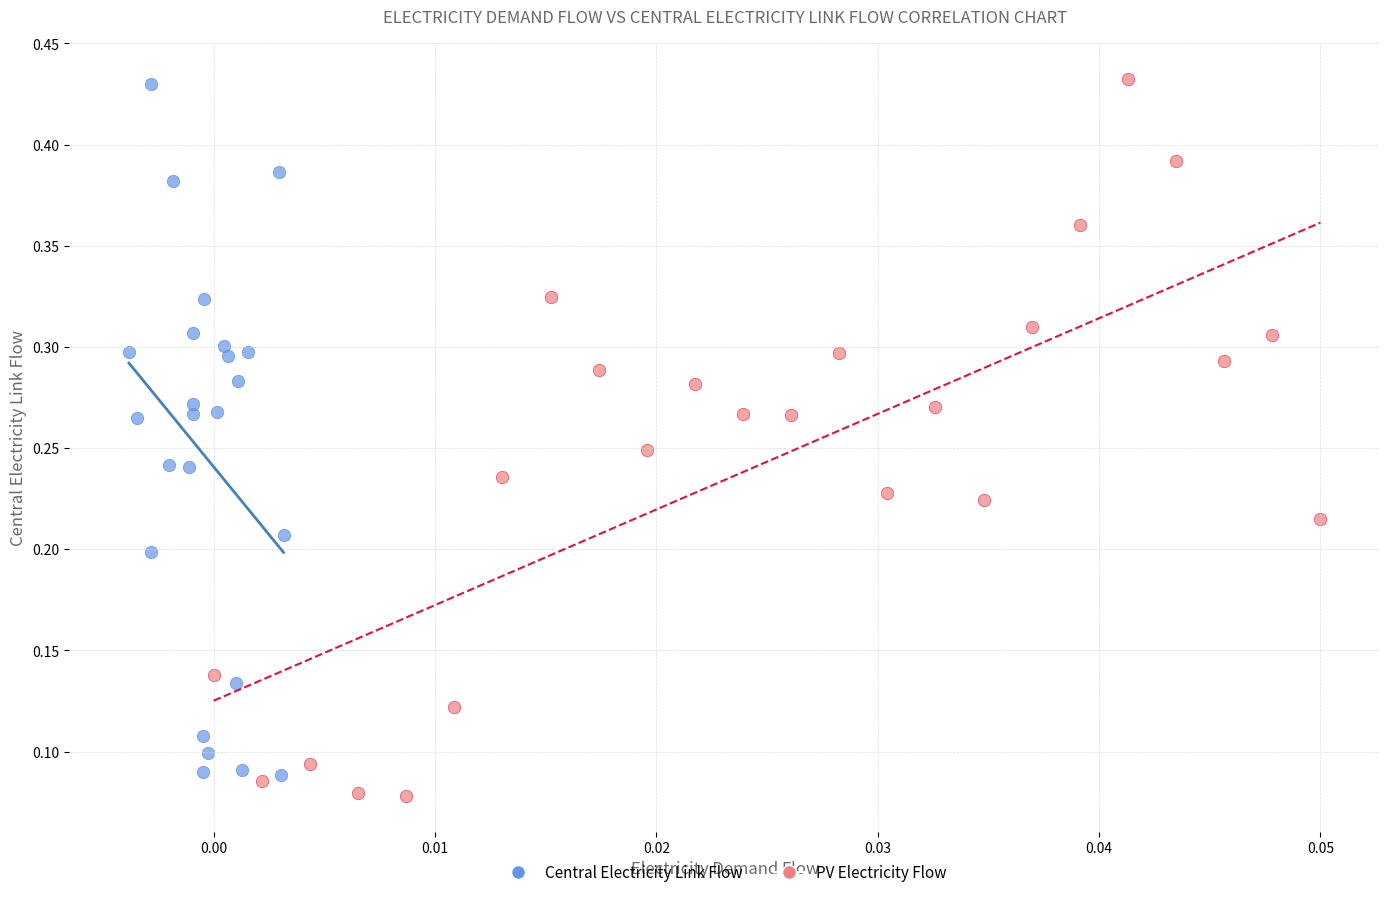

Which series has the largest Y range (max minus min)?

PV Electricity Flow